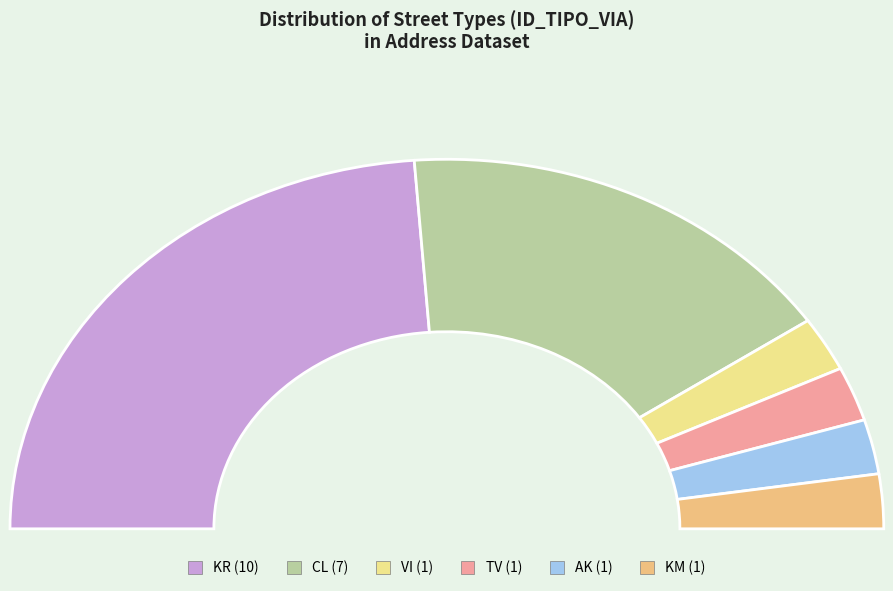

Is it true that CL is 33% of the pie?

True